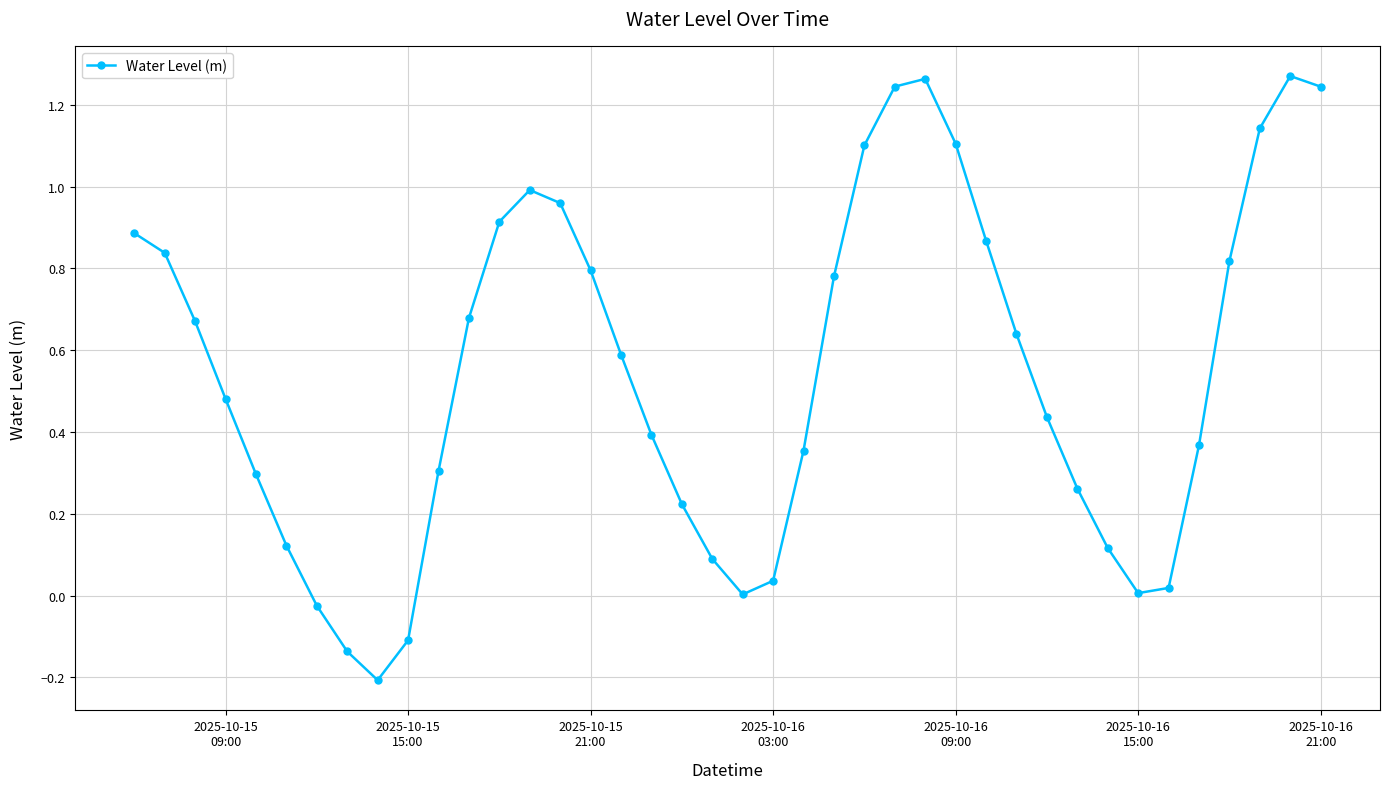

How many interior local valleys (lower than both neighbors) does the data have?

3